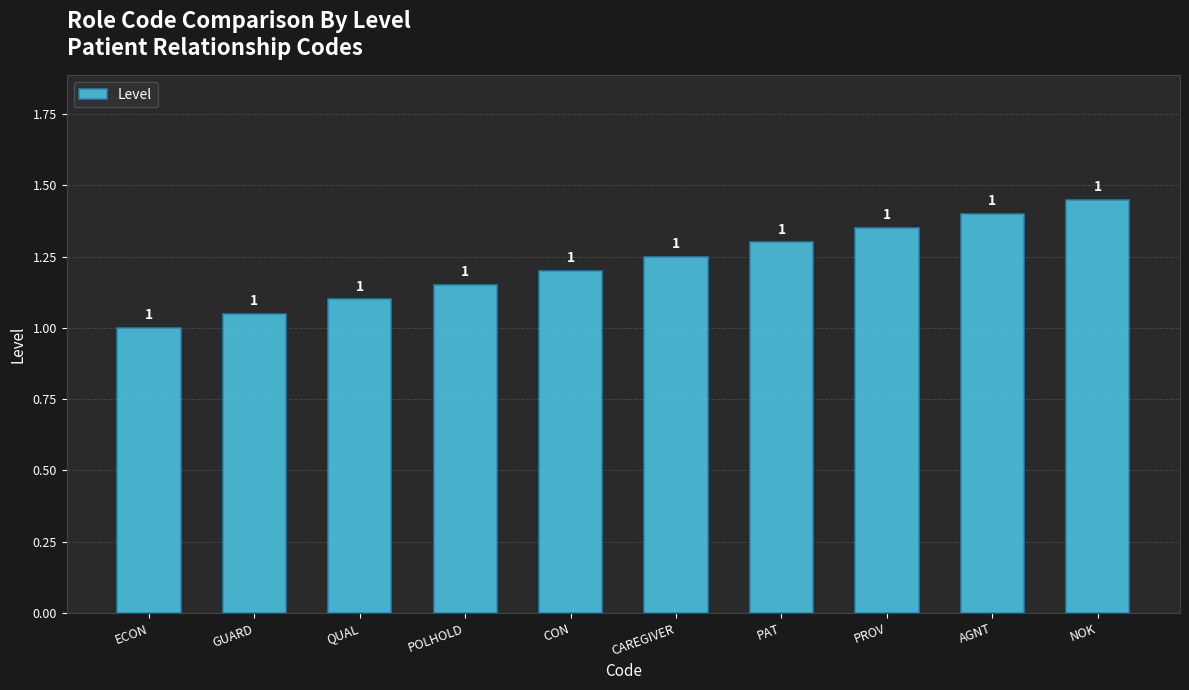

What is the minimum value shown in the chart?

1.0